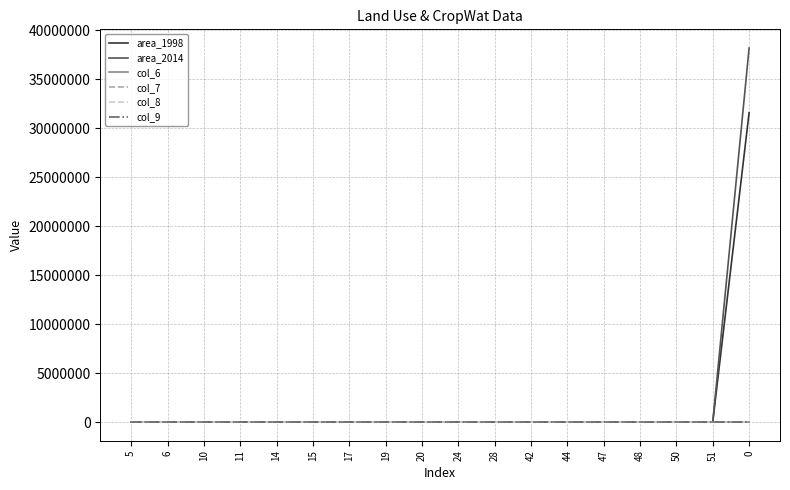

True or false: col_6 and col_8 intersect in this chart.

False